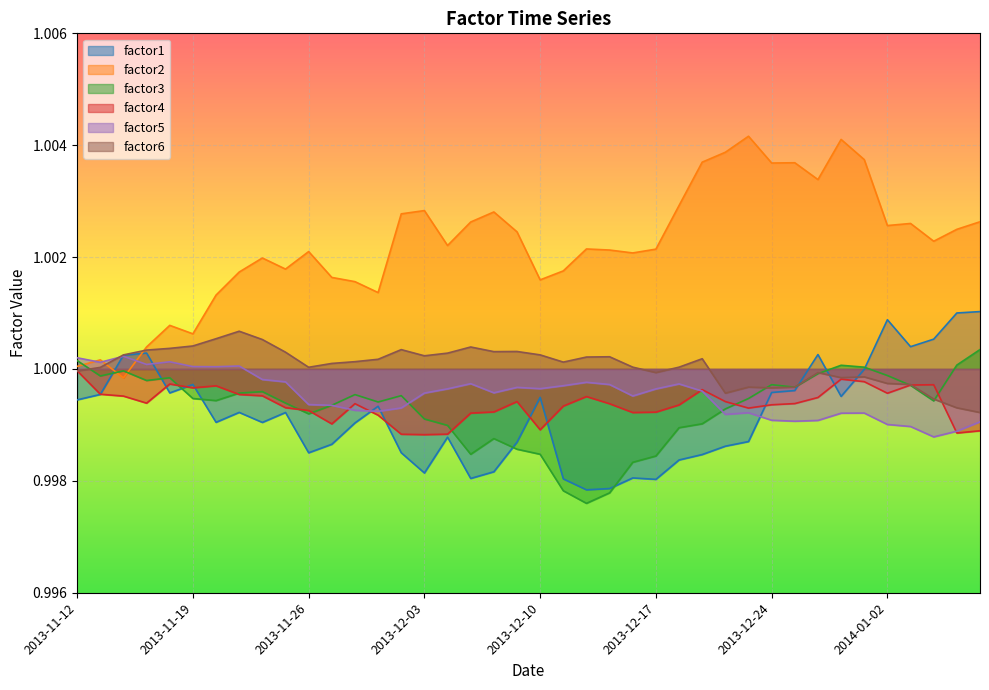

Between which two adjacent categories do factor2 and factor3 first intersect?

2013-11-12 and 2013-11-13